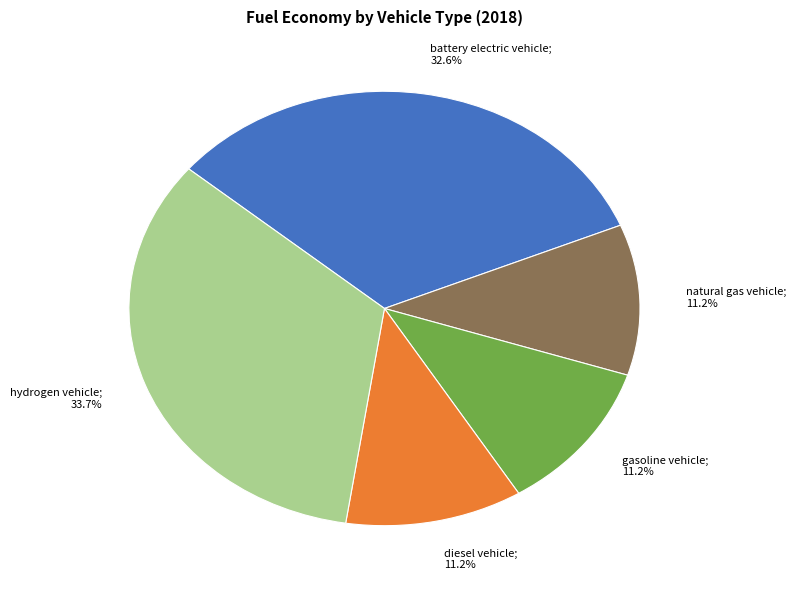

Count the number of slices in the pie.

5